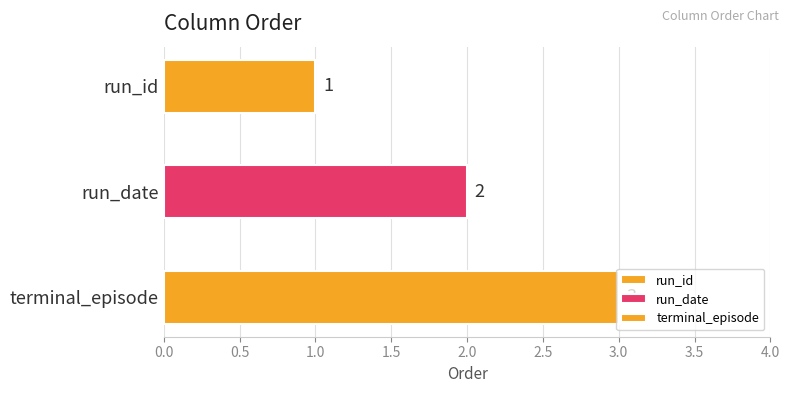

What is the difference between the maximum and minimum values?

2